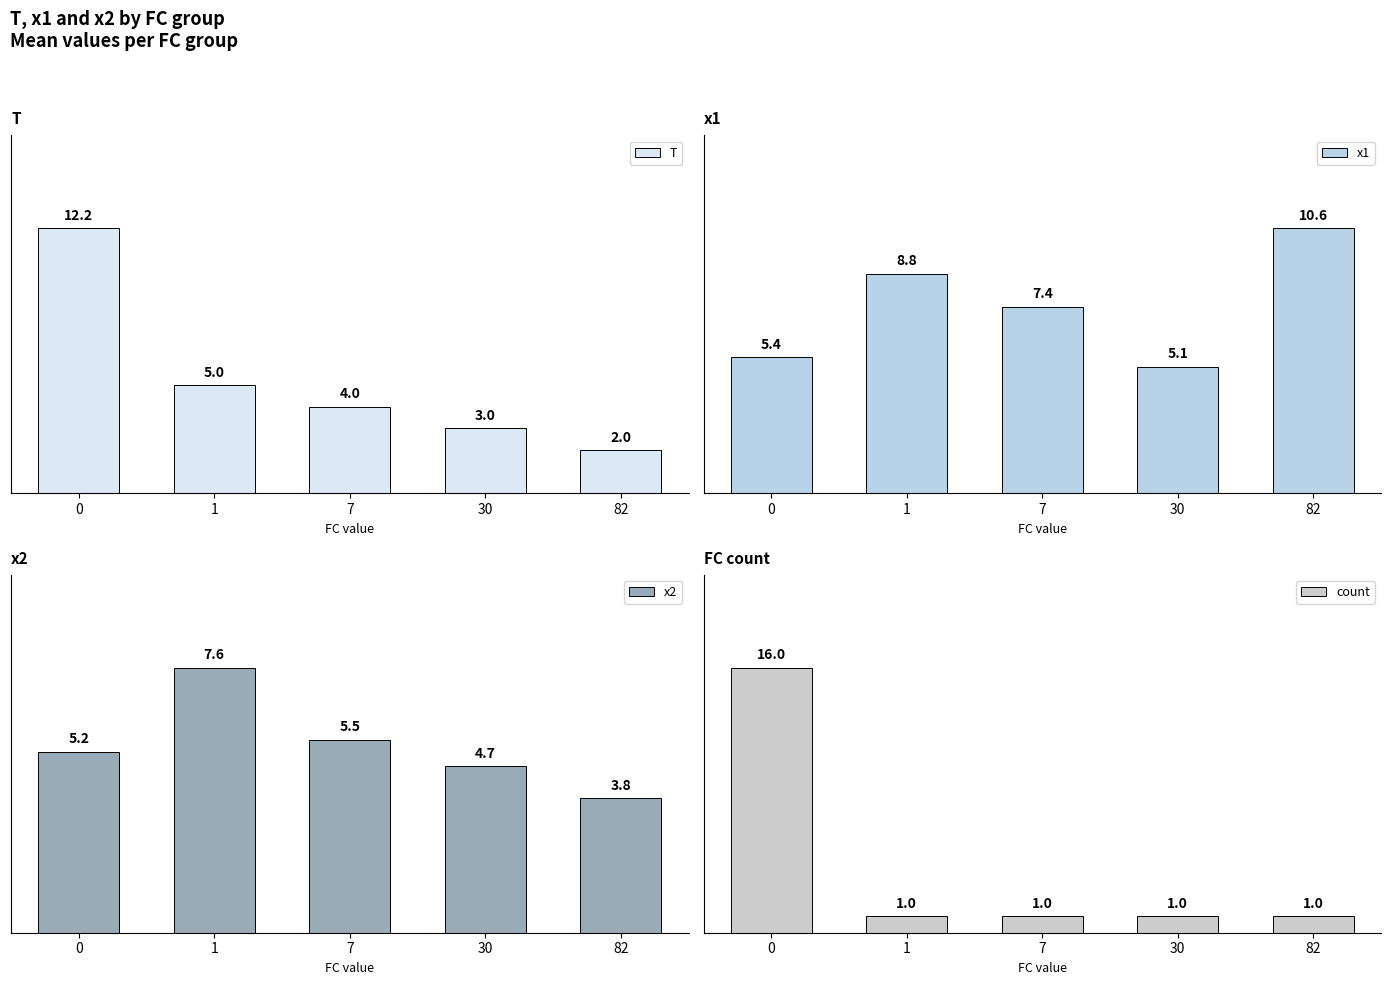

Which series has the widest spread of values?

count